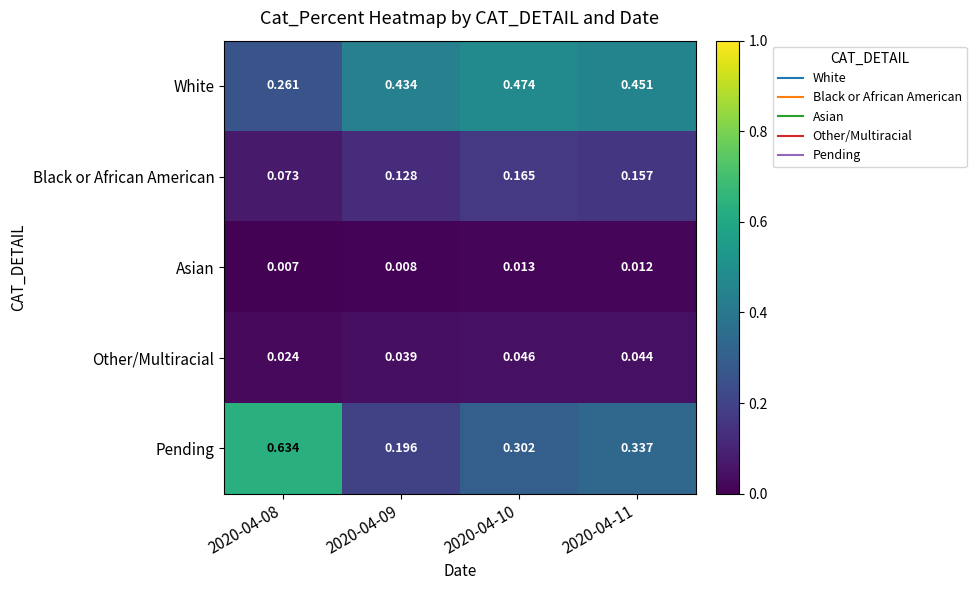

List the series in order of their peak value, lowest first.

Asian, Other/Multiracial, Black or African American, White, Pending